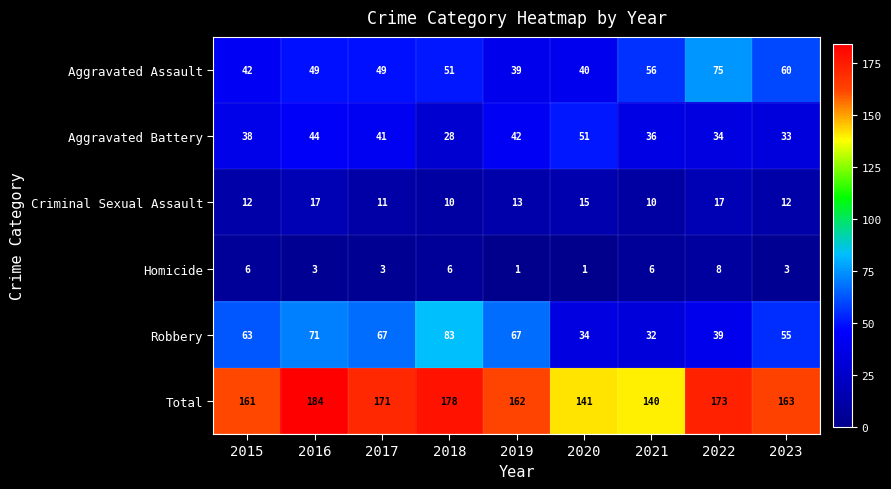

What is the difference between the second highest and second lowest values in the Aggravated Battery series?

11